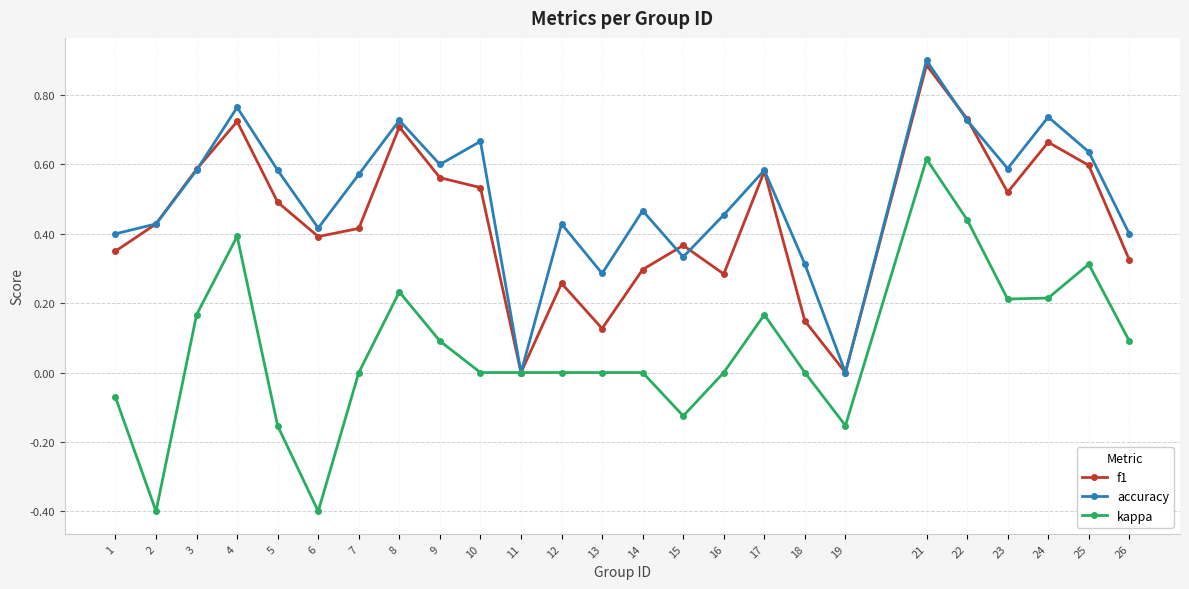

At which category does f1 reach its first local peak?

4